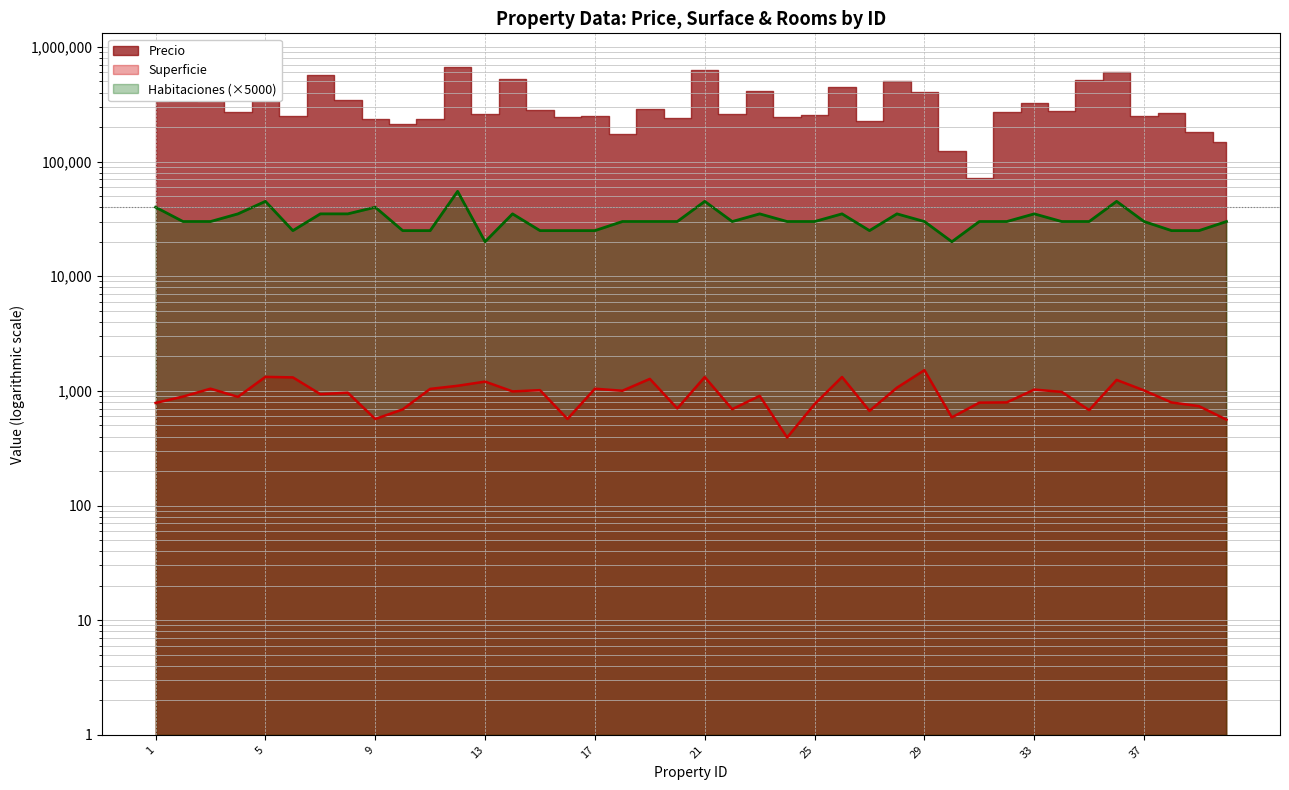

Which category has the lowest value across all series?

24